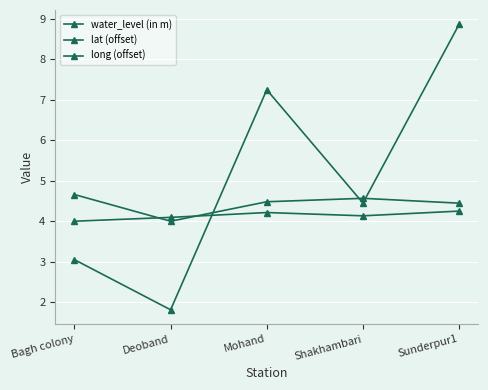

How many data points does each series have?

5